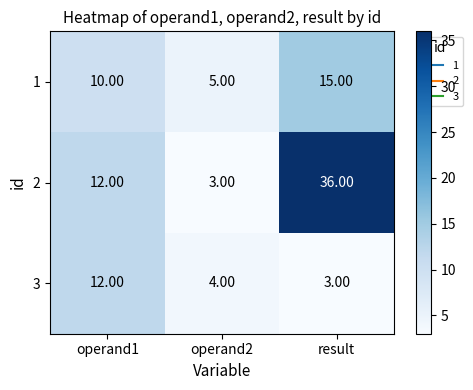

List the series in order of their peak value, lowest first.

3, 1, 2